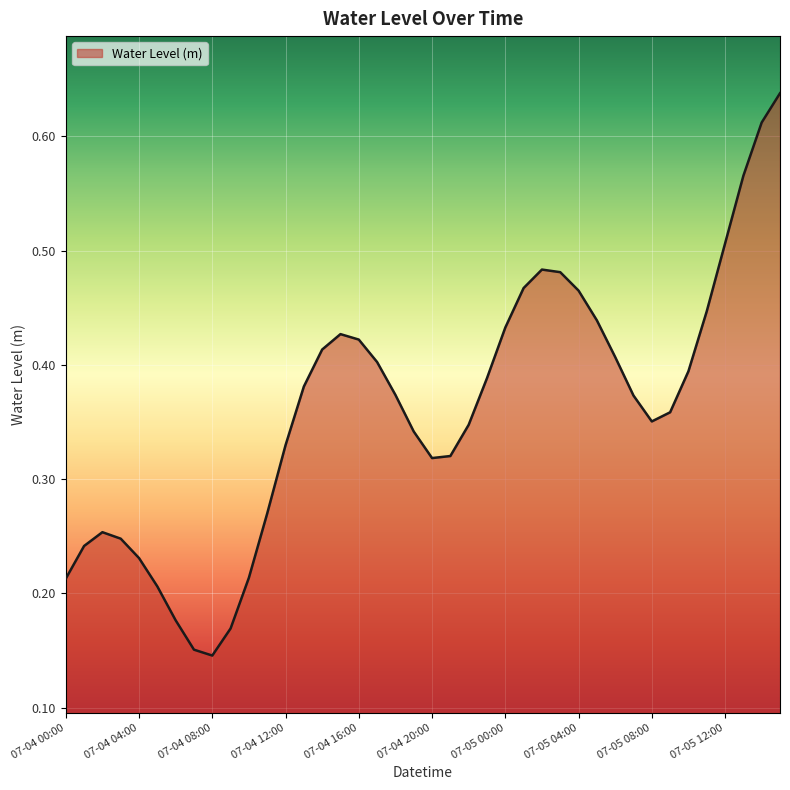

Does the chart display data point markers on the line(s)?

No